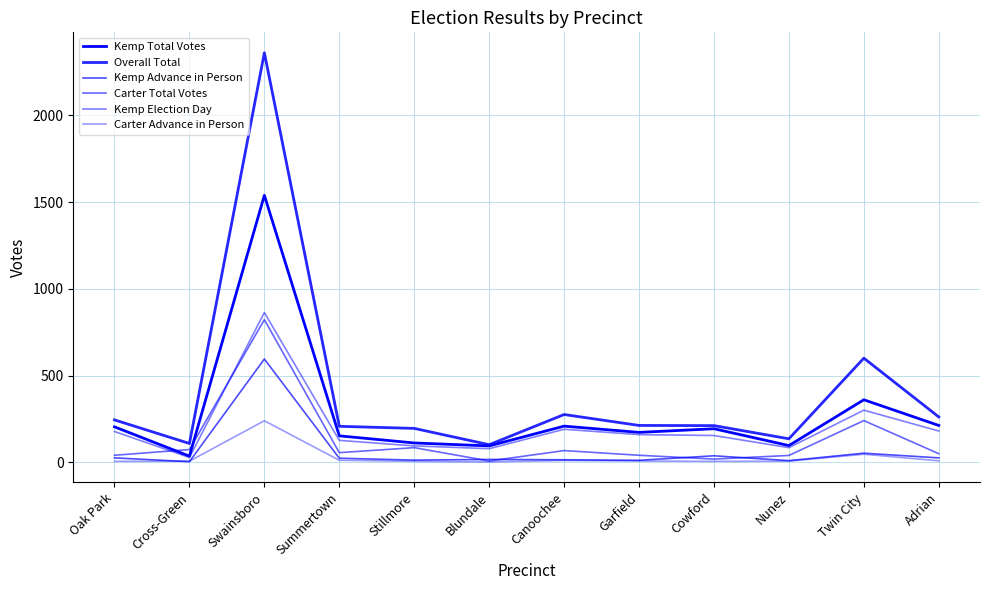

Between Oak Park and Stillmore, which is larger?

Oak Park